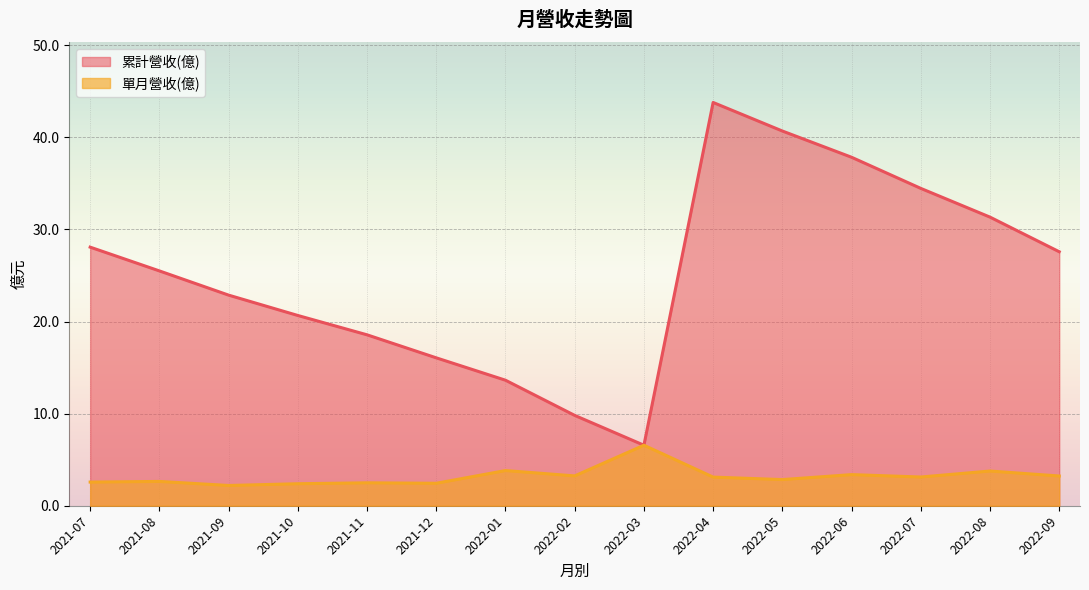

What is the difference between the second highest and second lowest values in the 單月營收(億) series?

1.4